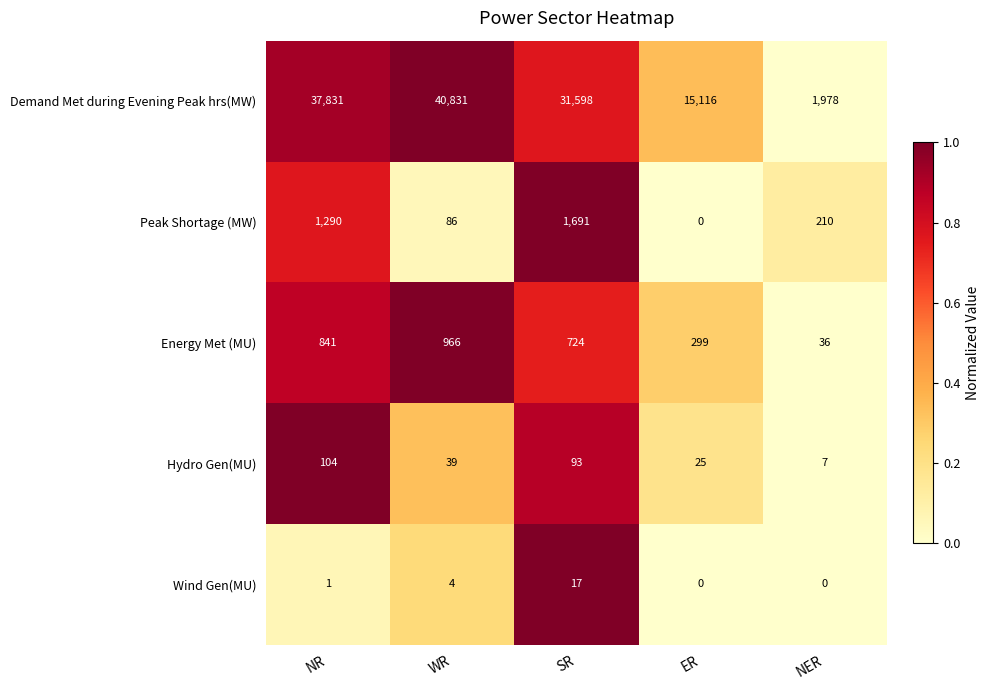

How many categories are shown in the chart?

5